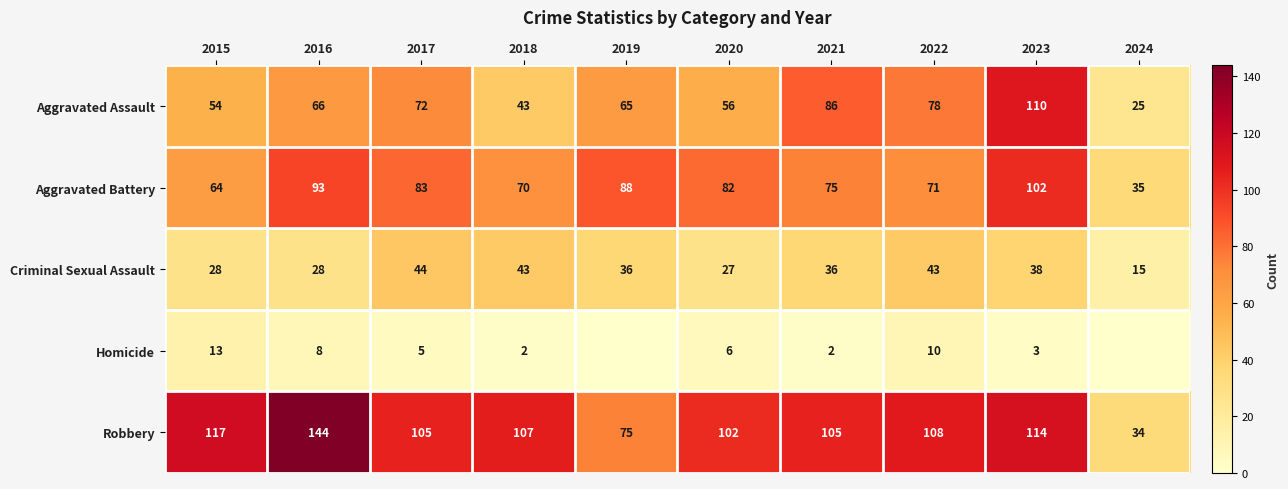

How many values in the Aggravated Battery series are below 82?

5